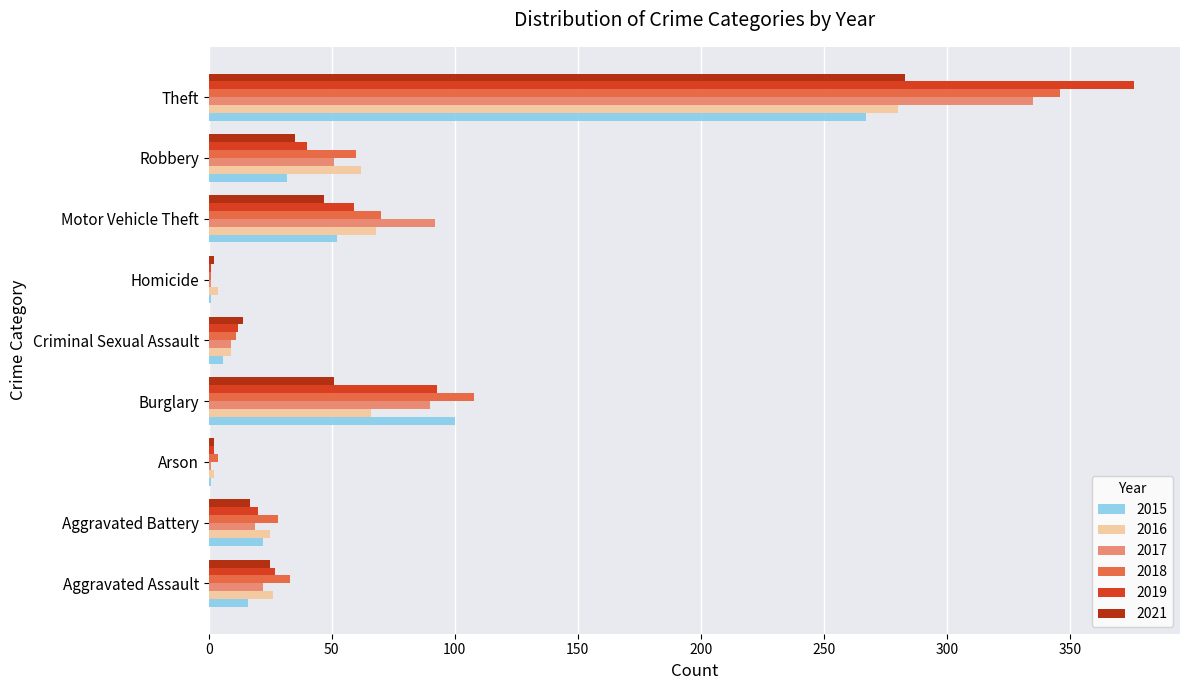

What is the sum of all 2019 values?

630